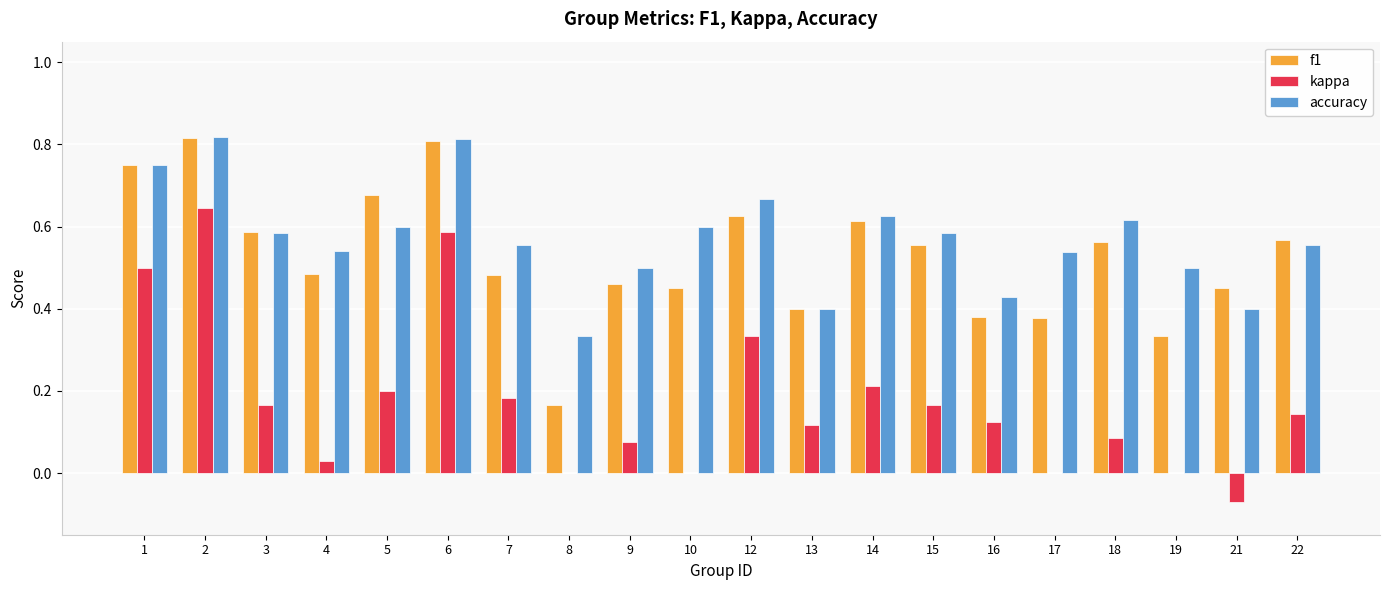

The f1 series shows 0.8 at 9. True or false?

False